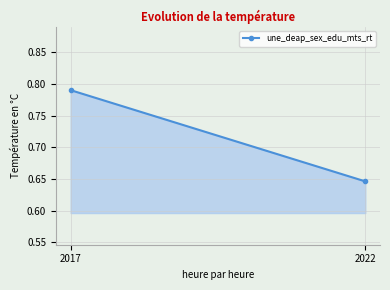

List the labels in order of value, smallest first.

2022, 2017